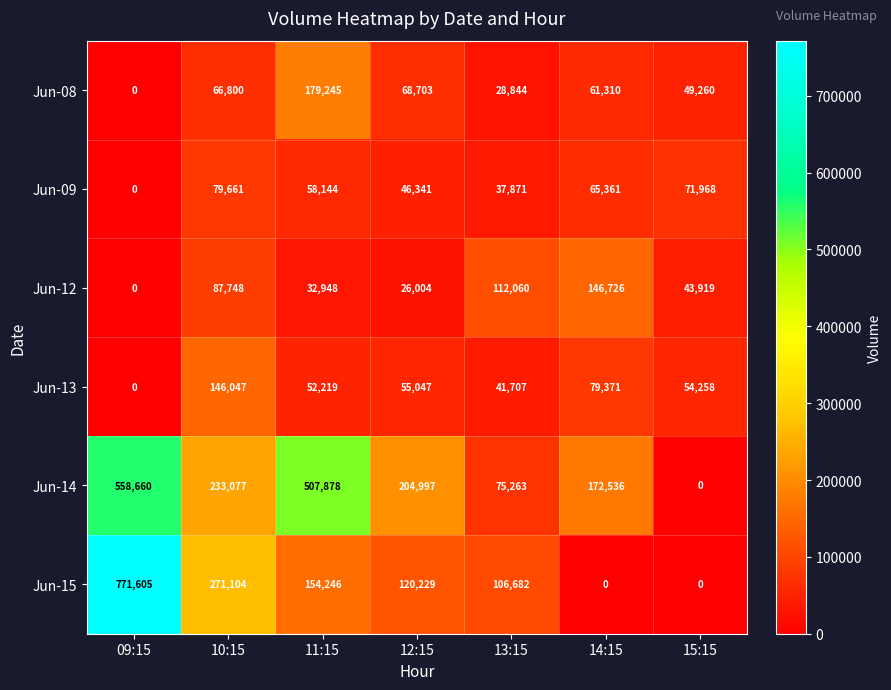

At which category is the sum across all series the highest?

09:15